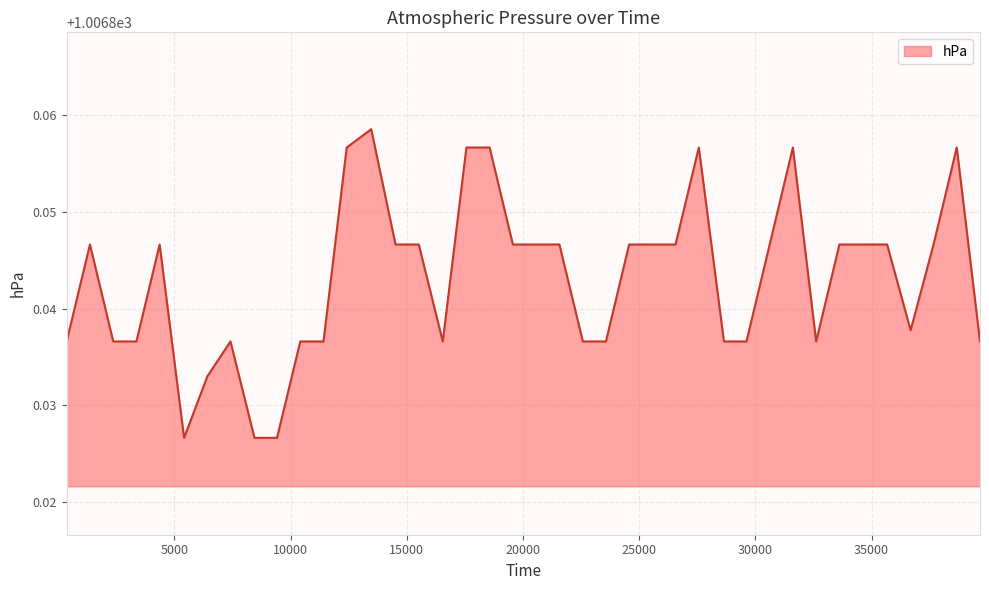

How many lines are shown in the chart?

1